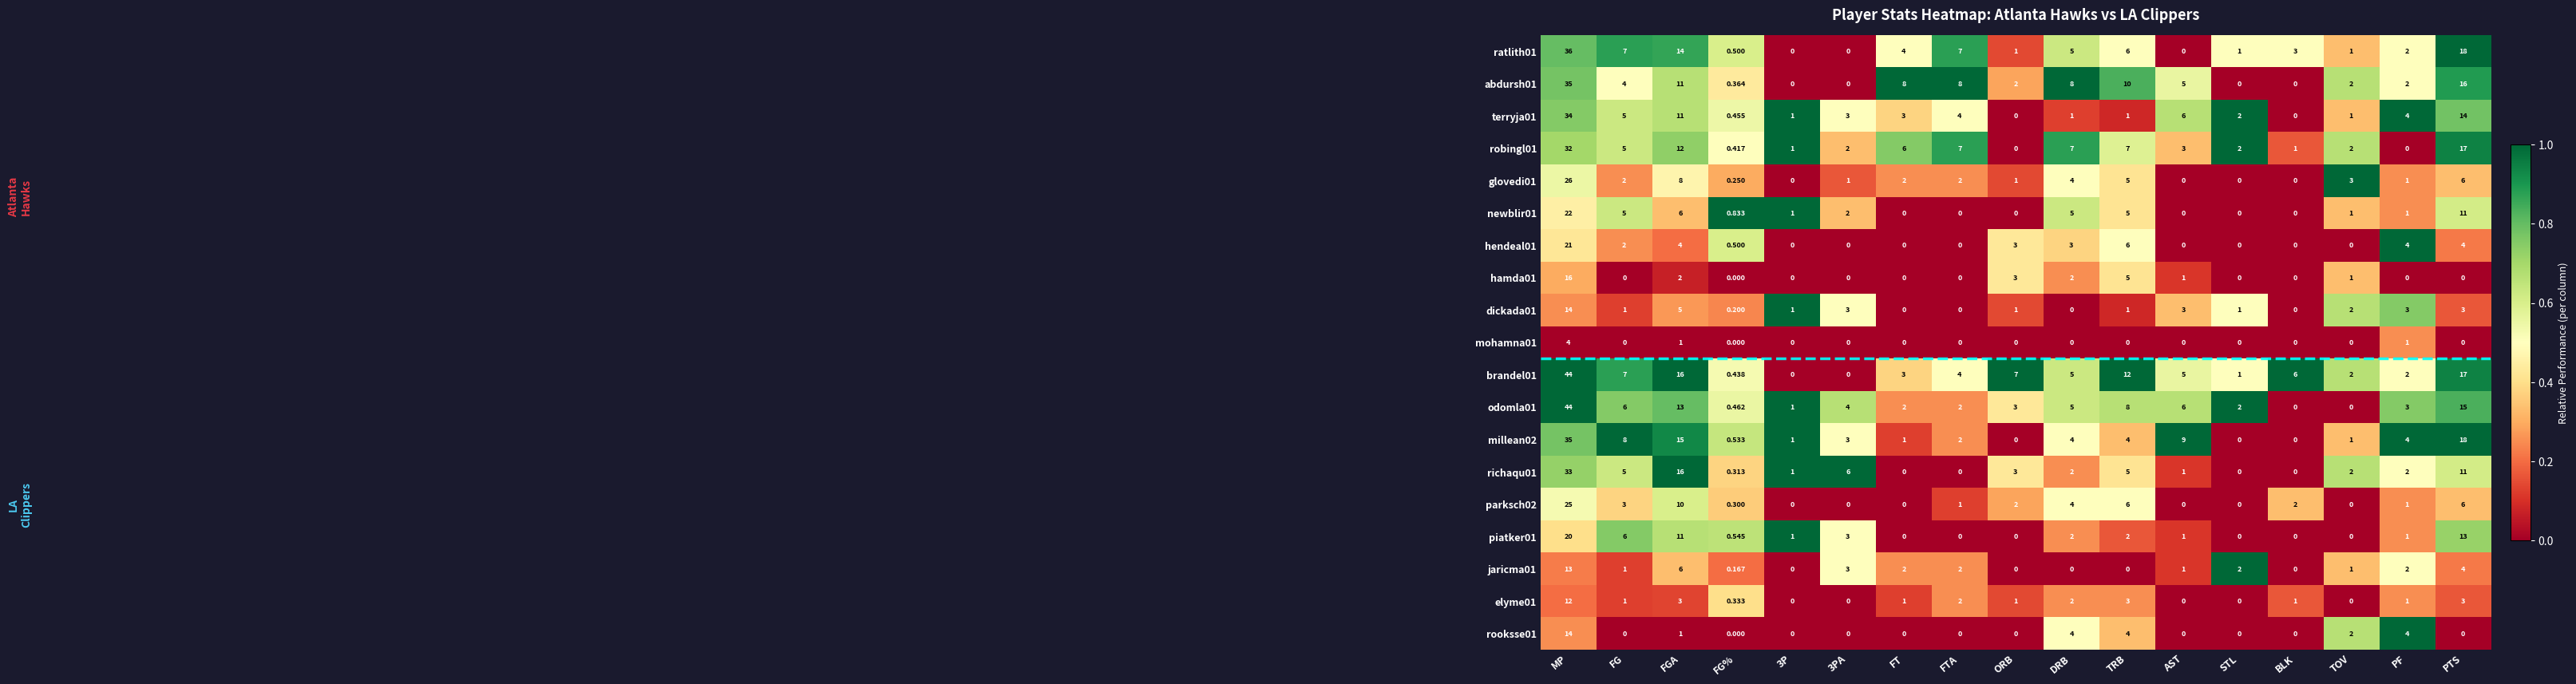

At which label does newblir01 reach its peak?

MP